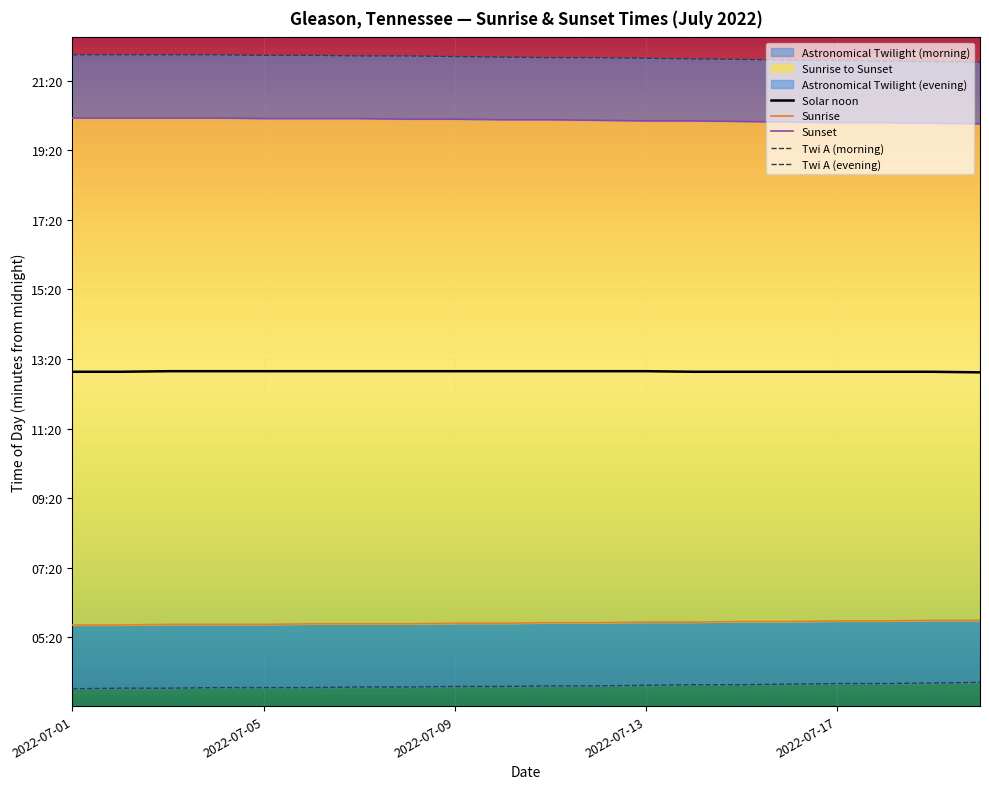

Which label corresponds to the largest value in the chart?

2022-07-01